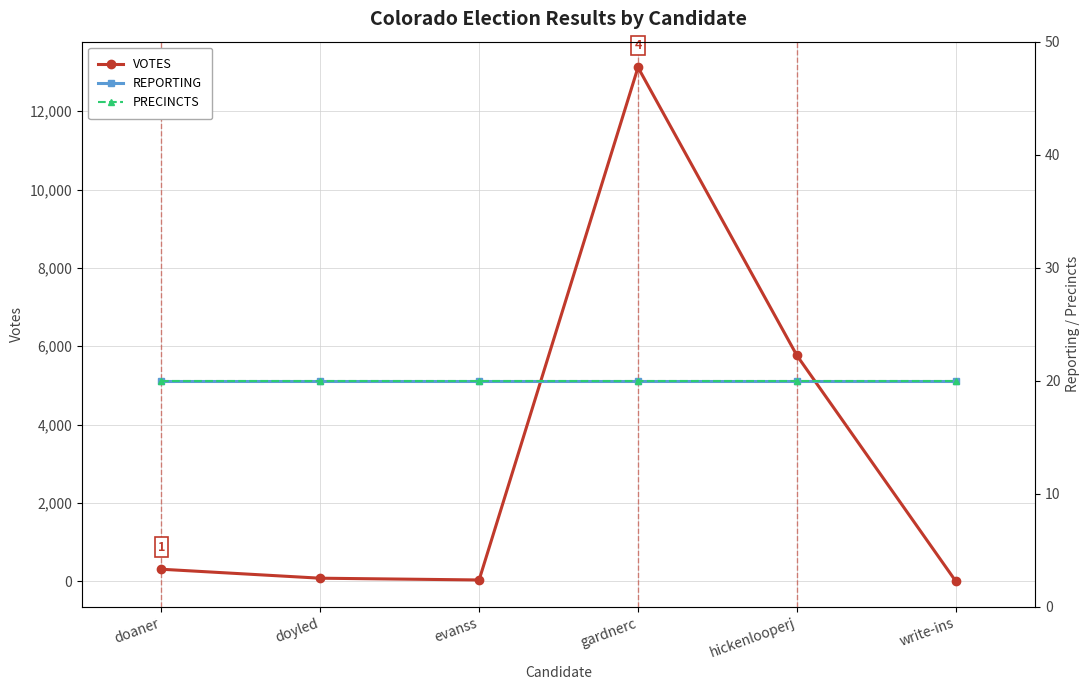

Is it true that PRECINCTS equals 9 at evanss?

False